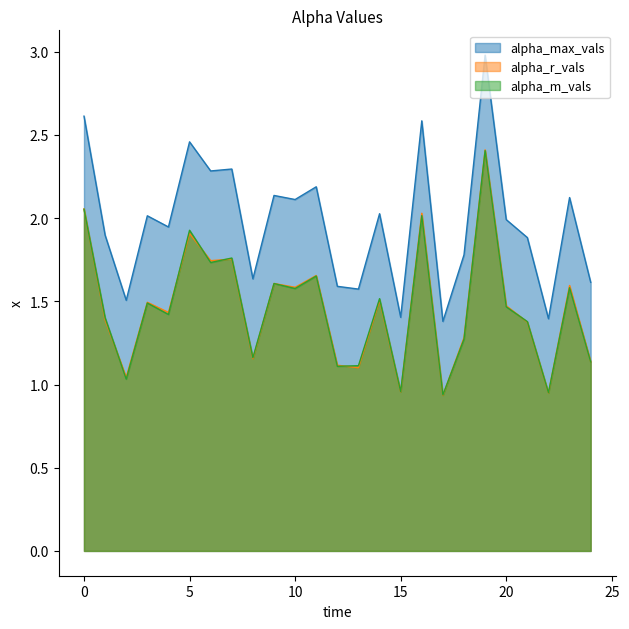

Which category has the lowest value across all series?

17